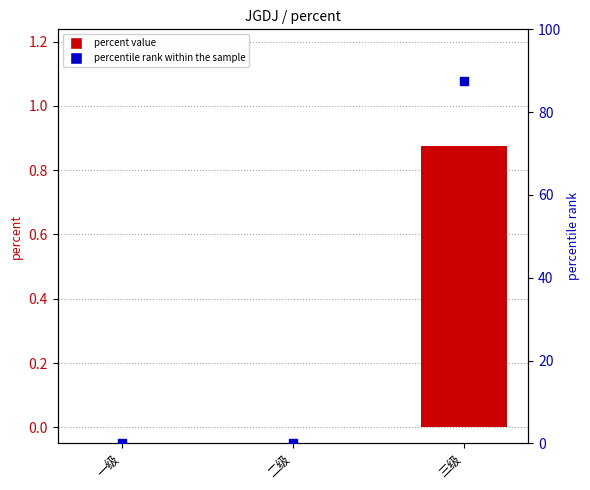

What is the total value across all series at 三级?

88.4